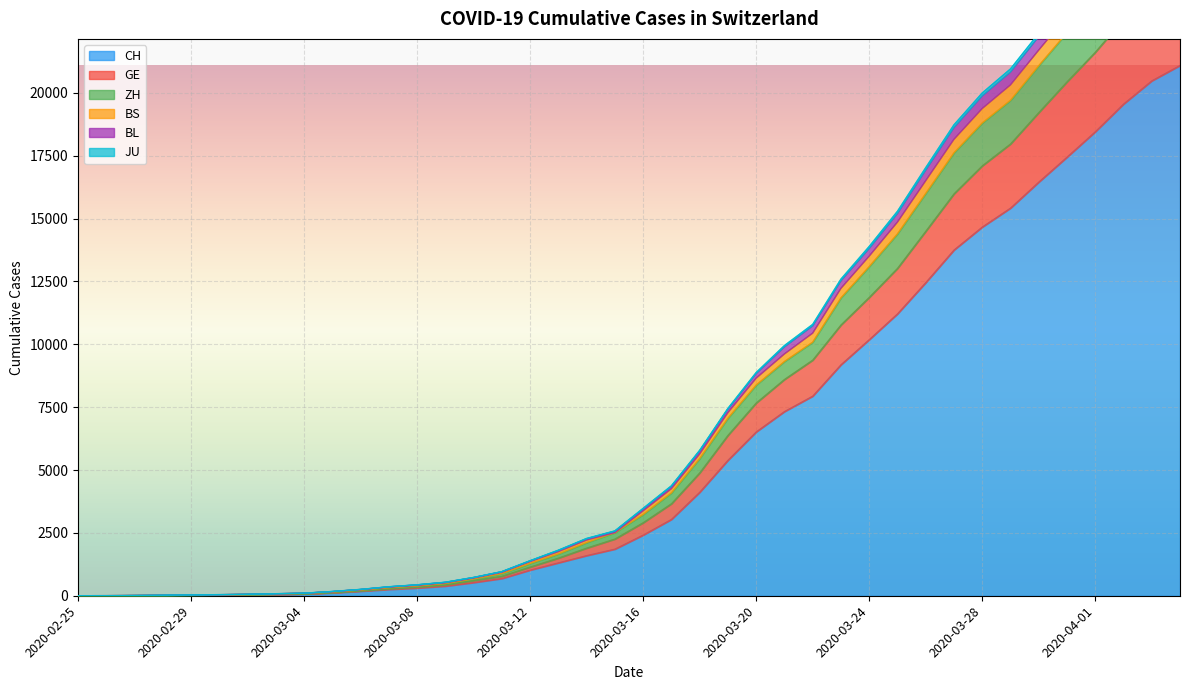

How many lines are shown in the chart?

6